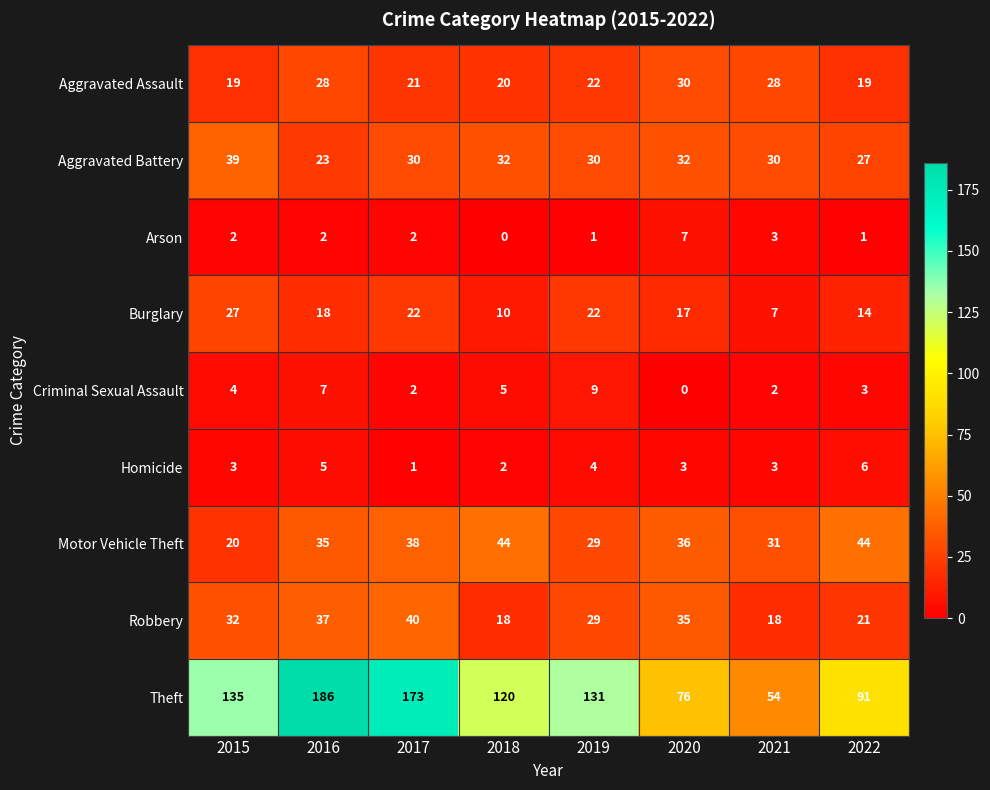

Which series changed the most between 2016 and 2022?

Theft